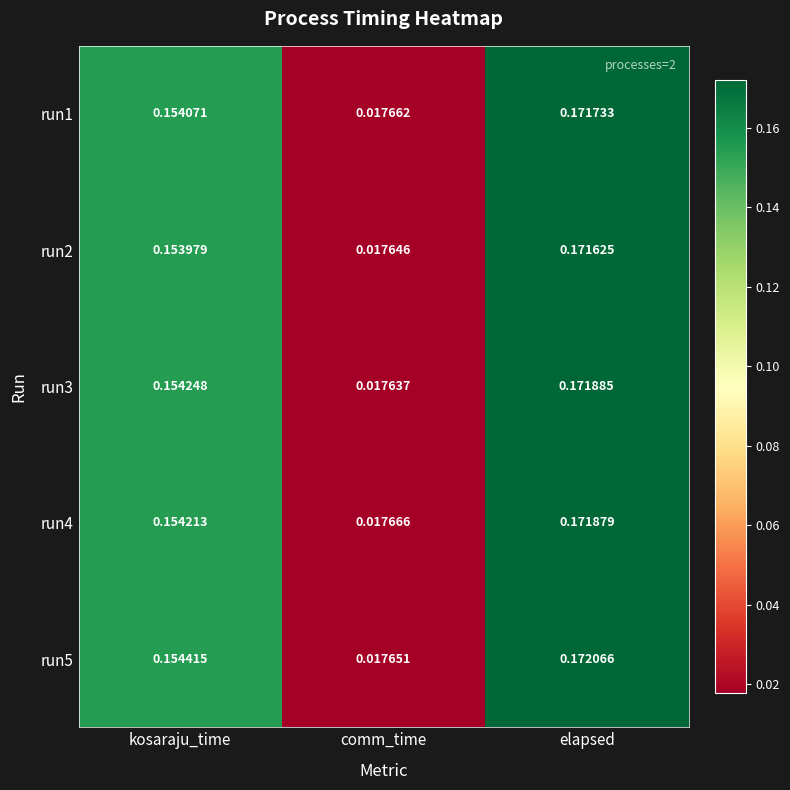

Which category has the highest value in the run5 series?

elapsed